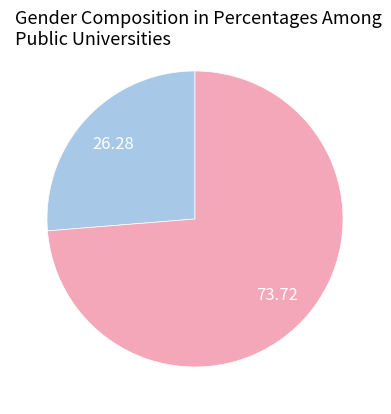

Does any single category account for the majority?

Yes